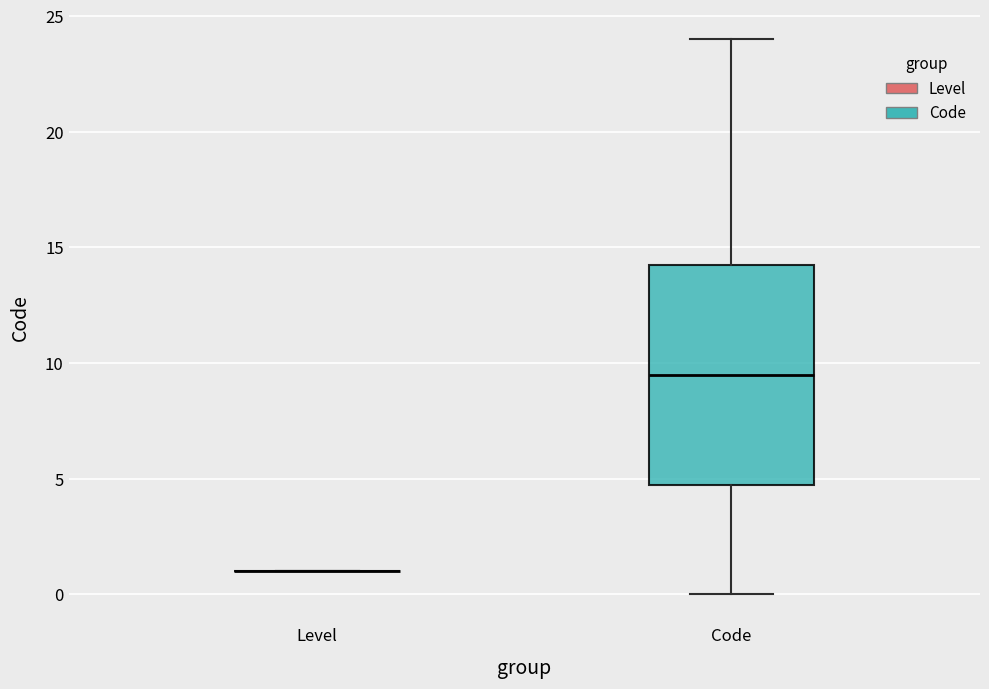

Reading left to right, read every box against the y-axis: the position of its median line, the range the box covers, and the ends of its whiskers. The values are not printed on the chart, so give them approximately, as read against the axis.

Level: box collapsed to a line at 1.0, whiskers 1.0 to 1.0
Code: median 9.5, box 5.0 to 14.5, whiskers 0.0 to 24.0